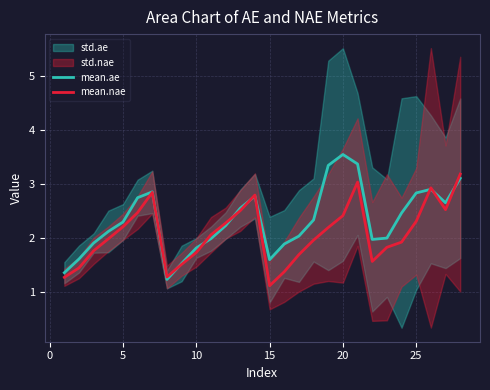

What is the value of the mean.nae point at the 20th from the left?

2.4